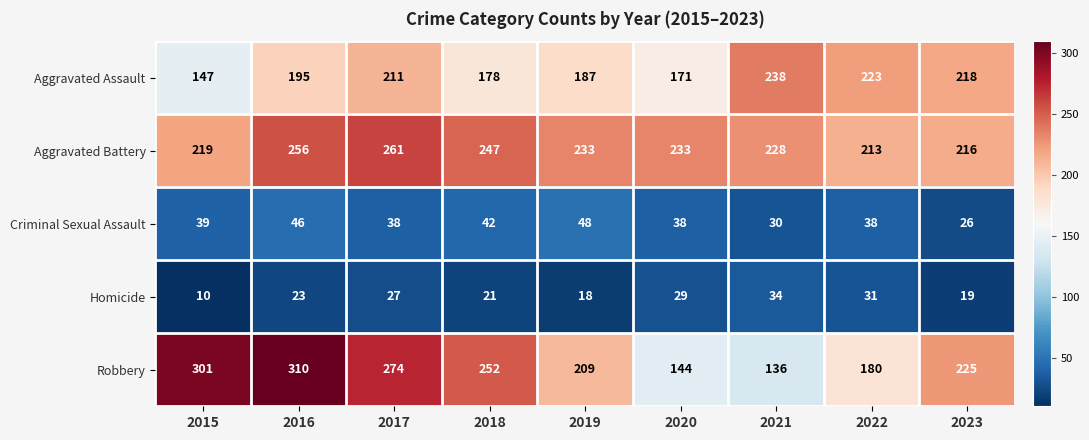

Count the number of categories in the chart.

9